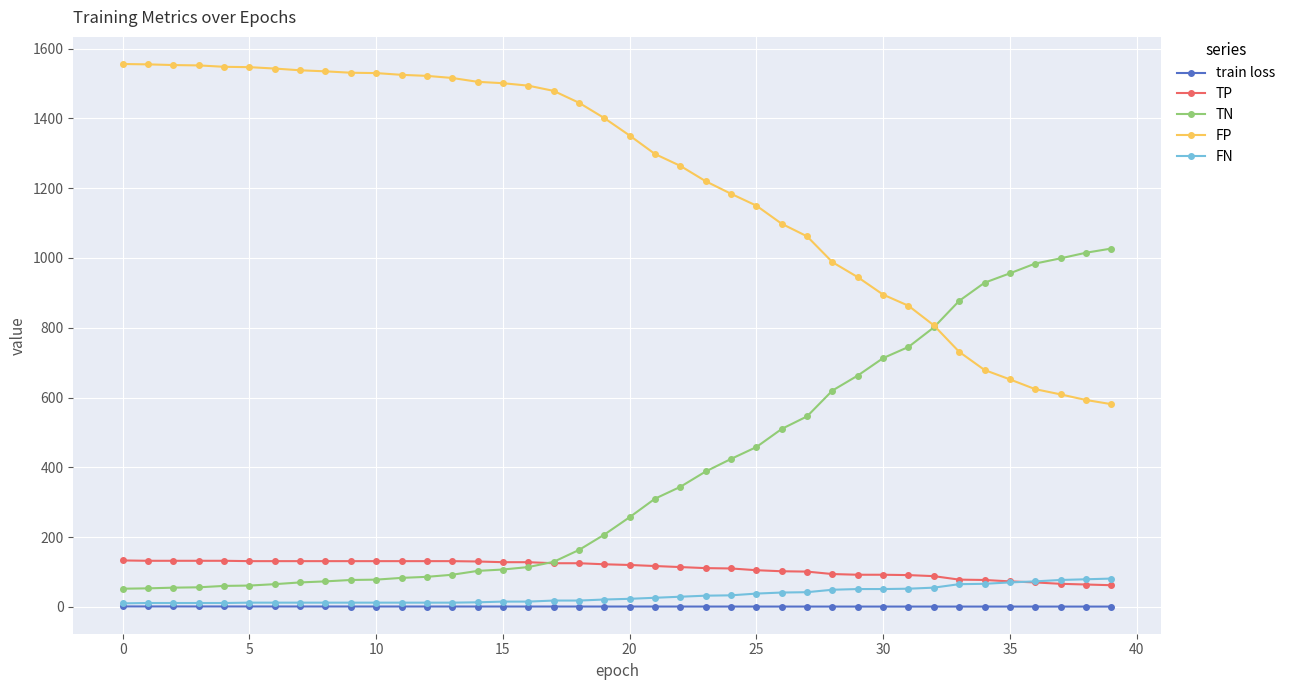

Rank the series by their maximum value, from lowest to highest.

train loss, FN, TP, TN, FP